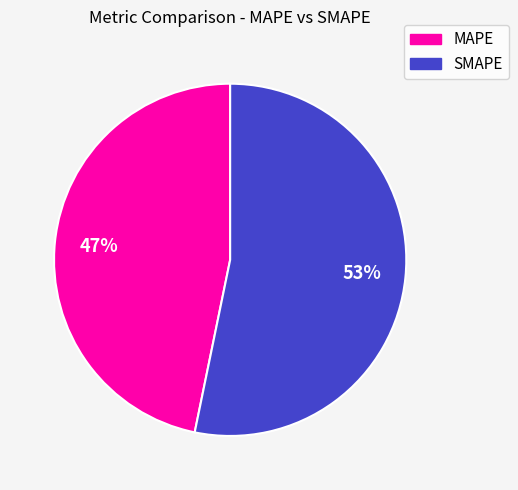

How many slices are in this pie chart?

2